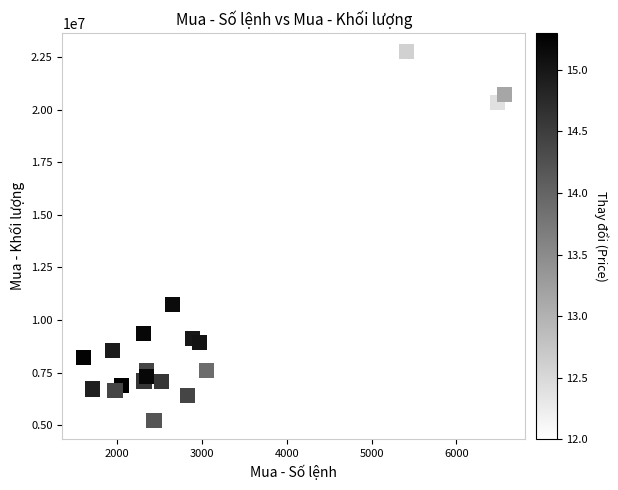

What is the range of Y values (max minus min)?

17554500